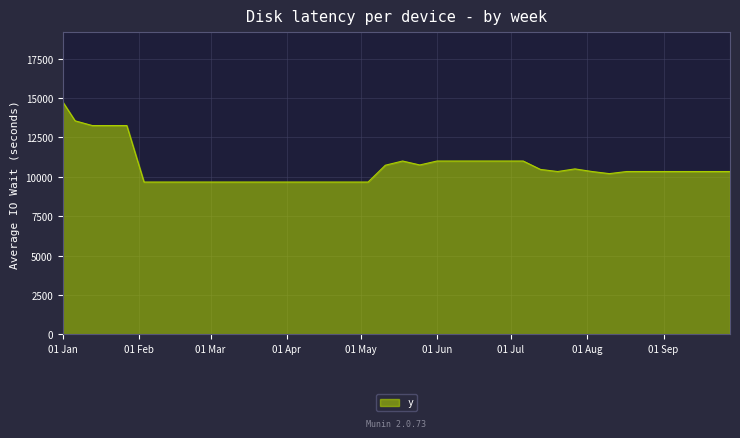

What is the greatest value displayed?

14750.0